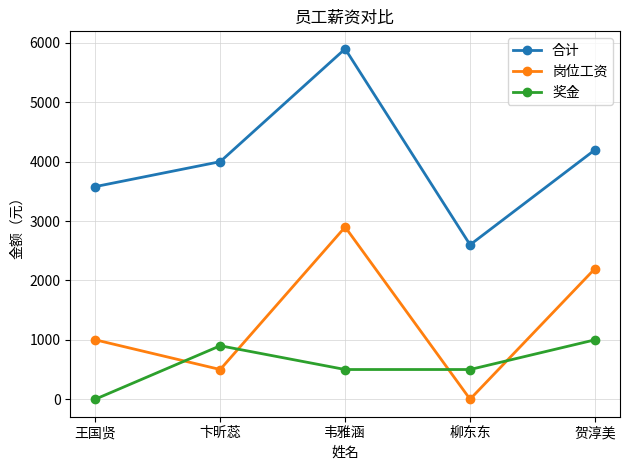

In 合计, how many points are lower than both neighbors (excluding endpoints)?

1